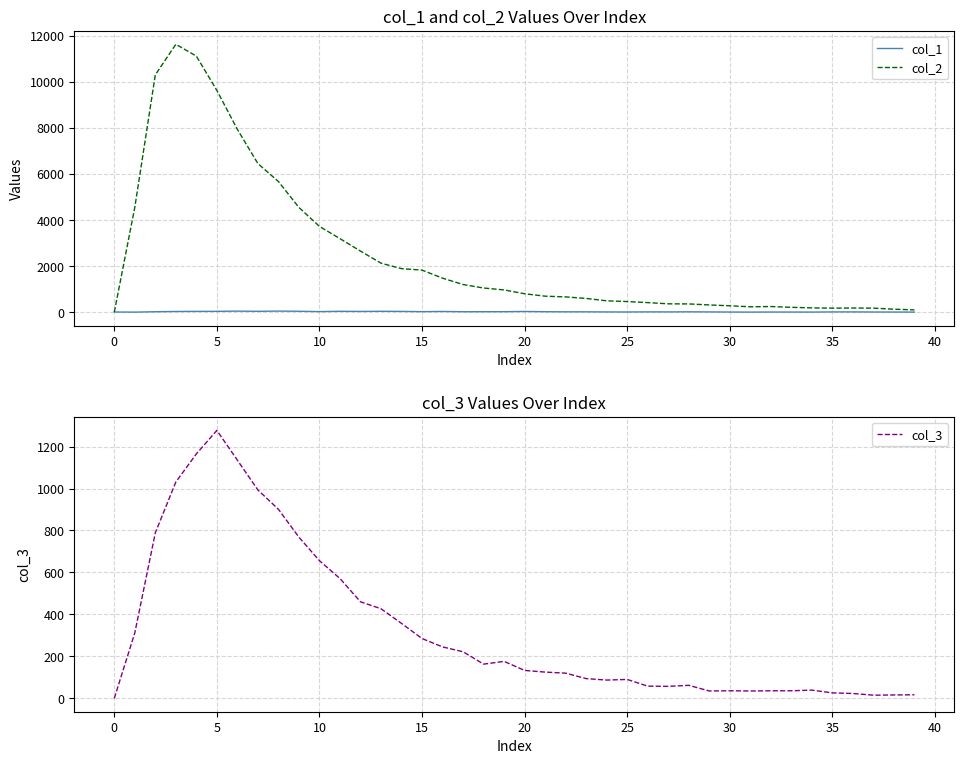

The value of col_1 at 28 is 17. True or false?

True